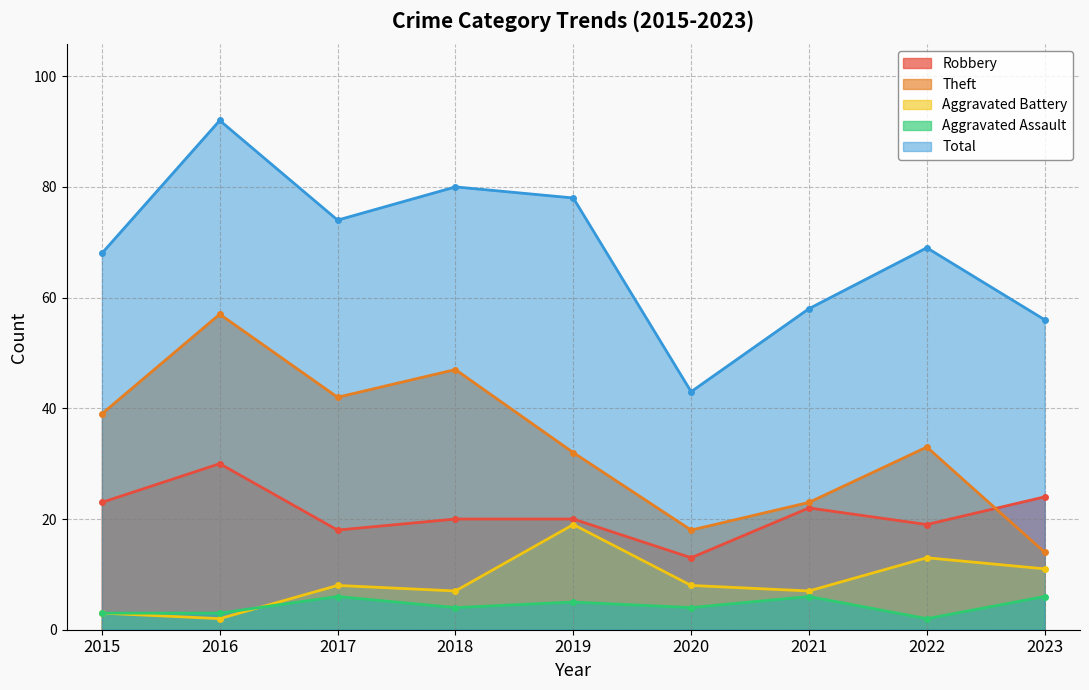

What is the value of the Theft point at the 5th from the left?

32